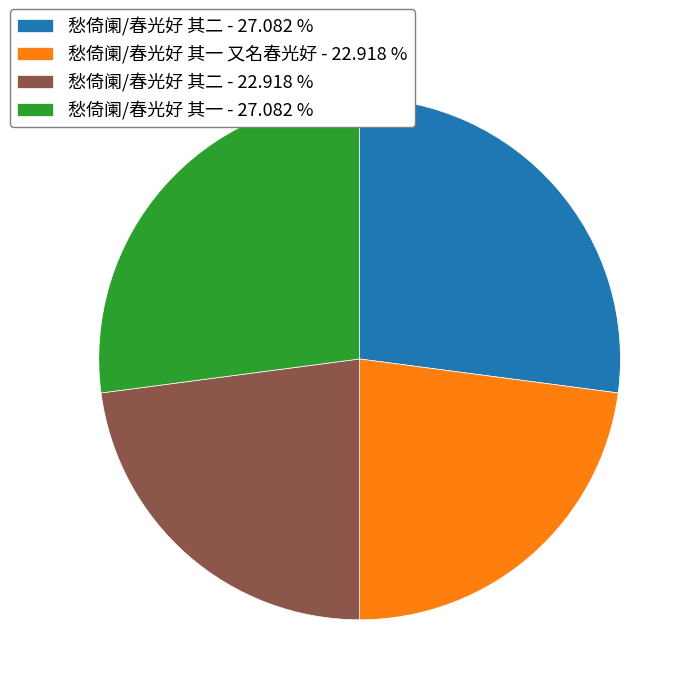

Is there any slice that represents more than half of the pie?

No